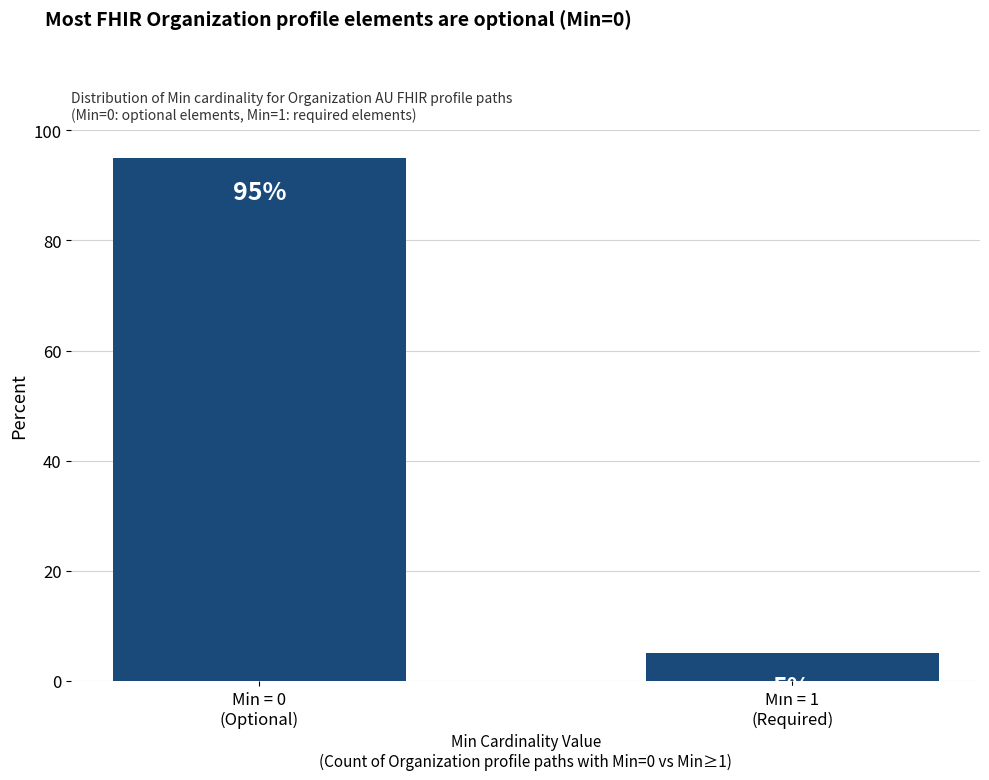

What is the sum of the values at Min = 1
(Required) and Min = 0
(Optional)?

100